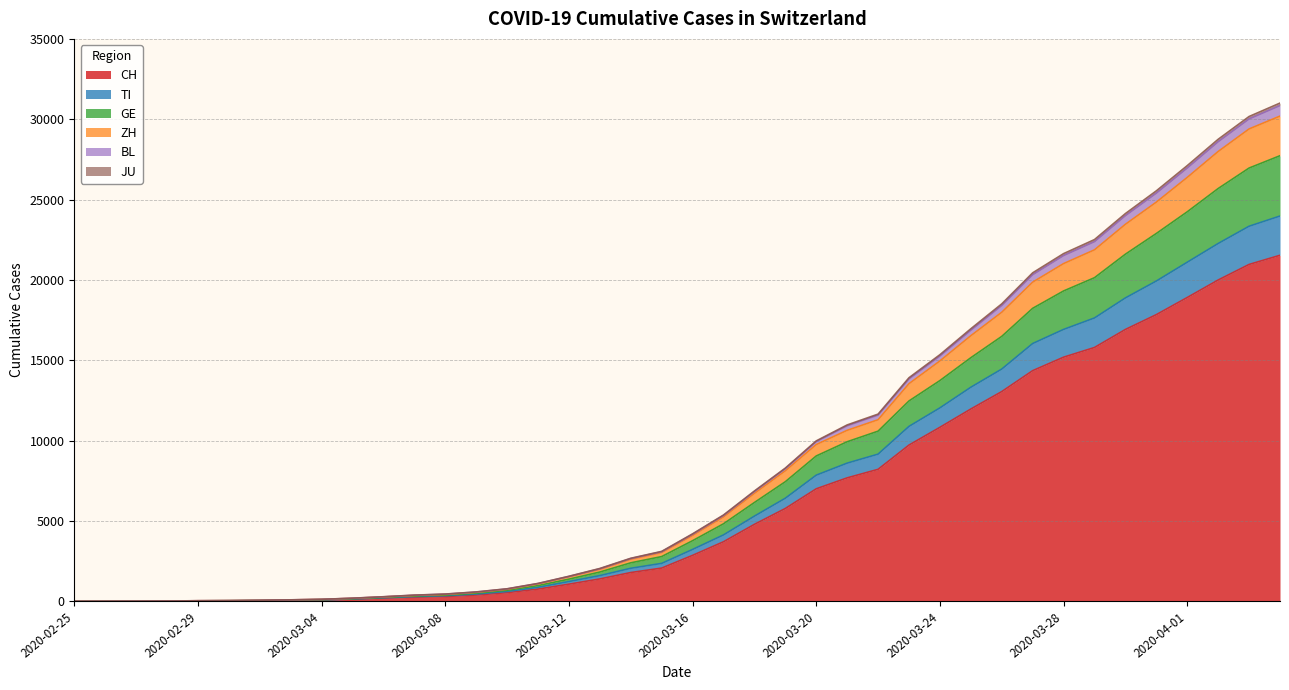

True or false: BL and ZH cross at least once.

False